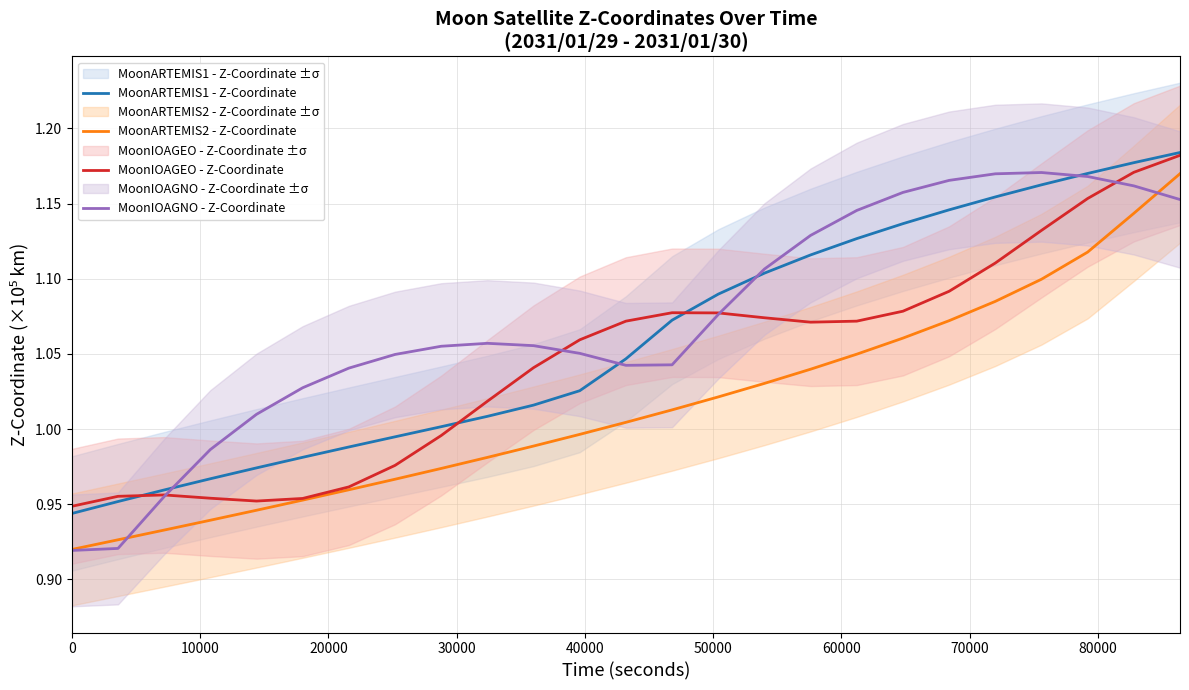

True or false: MoonARTEMIS1 - Z-Coordinate and MoonARTEMIS2 - Z-Coordinate intersect in this chart.

False